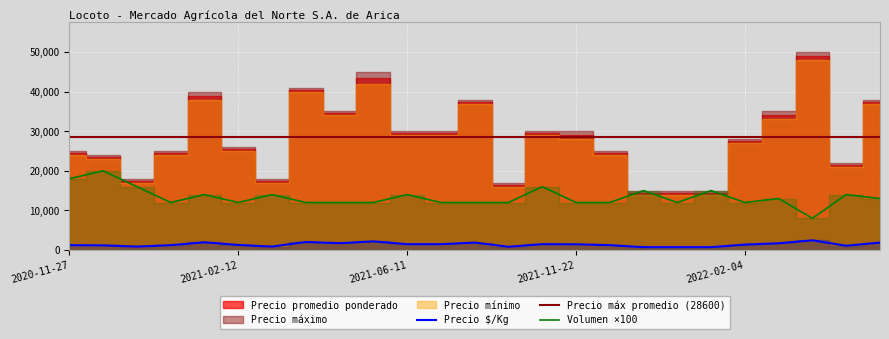

Reading left to right, what are all the values shown in this chart?

Precio promedio ponderado: 24500	23500	17500	24500	39000	25500	17500	40500	34500	43500	29500	29500	37500	16500	29500	29000	24500	14500	14500	14500	27500	34000	49000	21500	37500
Precio $/Kg: 1225	1175	875	1225	1950	1275	875	2025	1725	2175	1475	1475	1875	825	1475	1450	1225	725	725	725	1375	1700	2450	1075	1875
Precio mínimo: 24000	23000	17000	24000	38000	25000	17000	40000	34000	42000	29000	29000	37000	16000	29000	28000	24000	14000	14000	14000	27000	33000	48000	21000	37000
Precio máximo: 25000	24000	18000	25000	40000	26000	18000	41000	35000	45000	30000	30000	38000	17000	30000	30000	25000	15000	15000	15000	28000	35000	50000	22000	38000
Volumen: 180	200	160	120	140	120	140	120	120	120	140	120	120	120	160	120	120	150	120	150	120	130	80	140	130